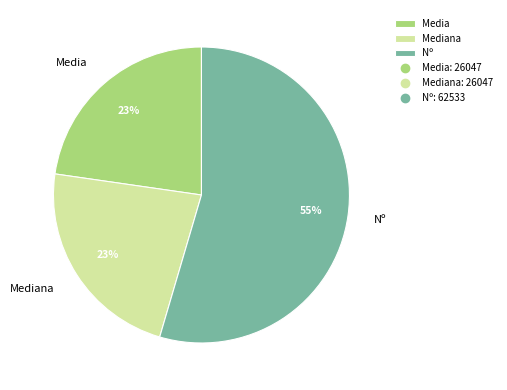

How many slices are in this pie chart?

3